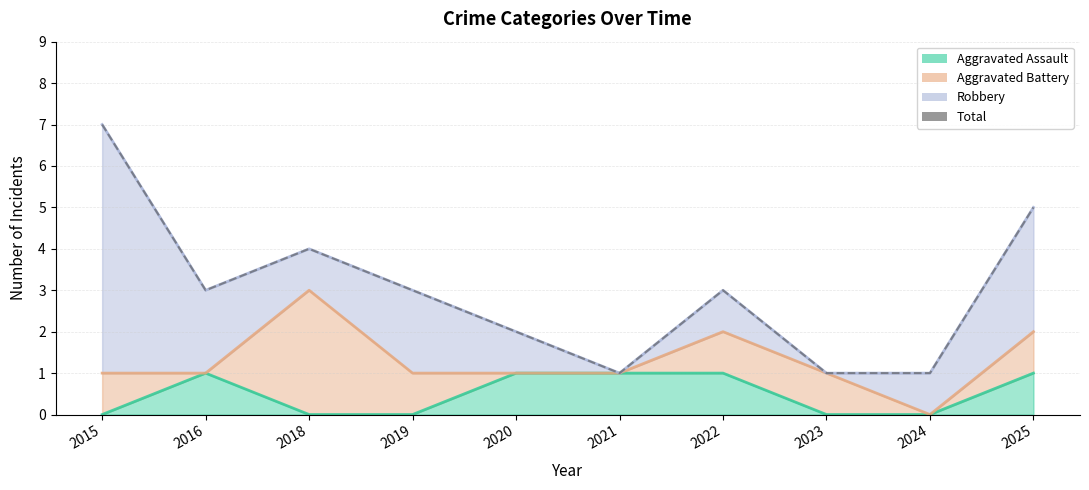

How many points are higher than both their immediate neighbors (excluding endpoints)?

2